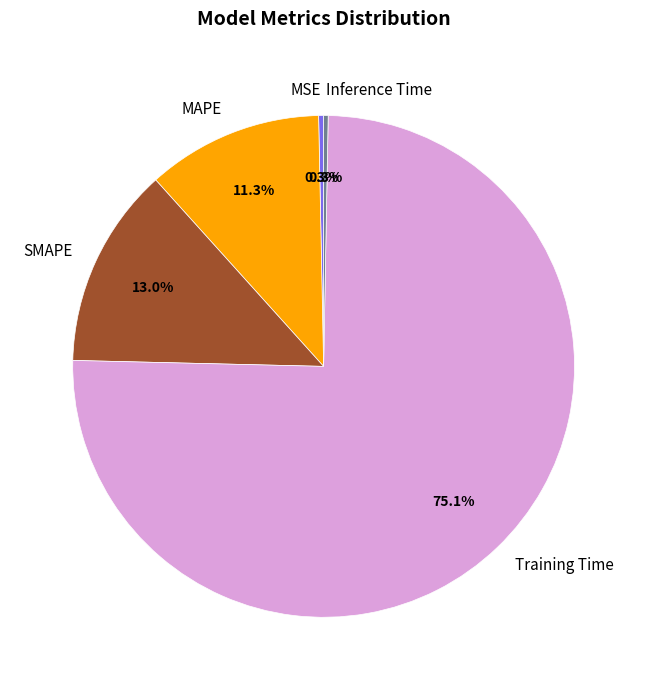

To the nearest percent, what portion does SMAPE represent?

13%